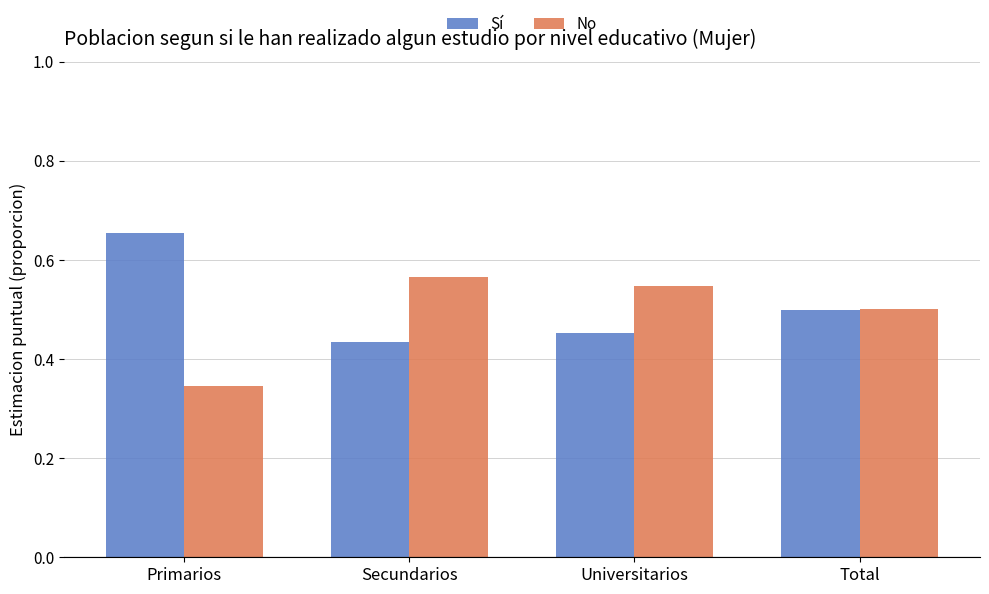

Where is Sí nearest to the value 0?

Secundarios